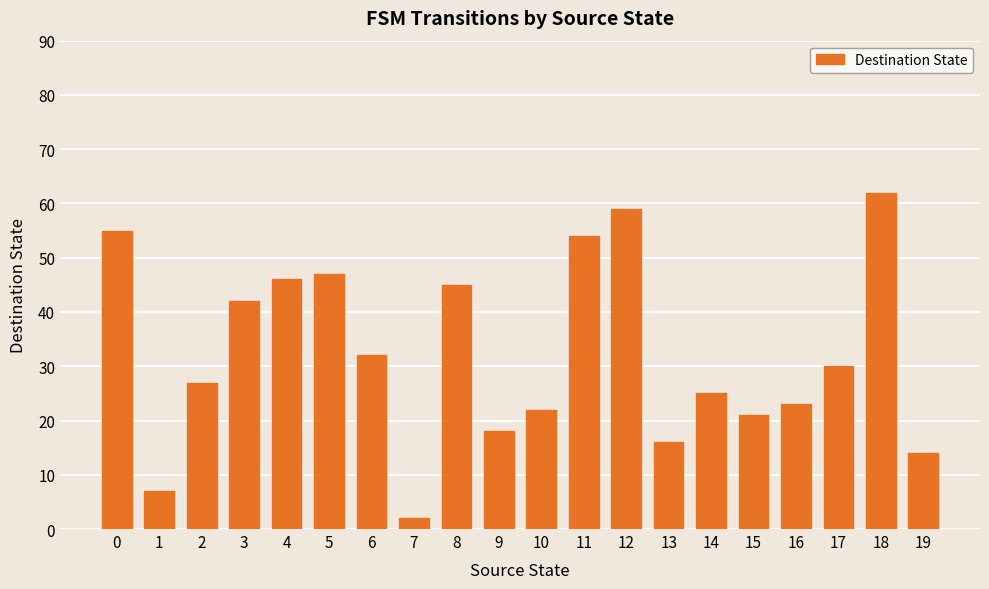

Reading left to right, what are all the values shown in this chart?

55	7	27	42	46	47	32	2	45	18	22	54	59	16	25	21	23	30	62	14